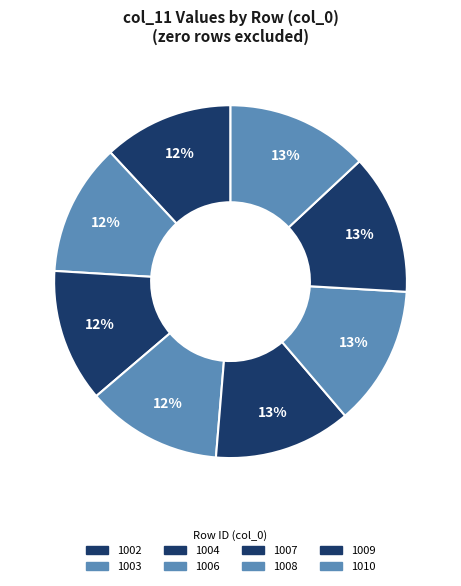

What percentage is the 1007 slice, to the nearest percent?

13%